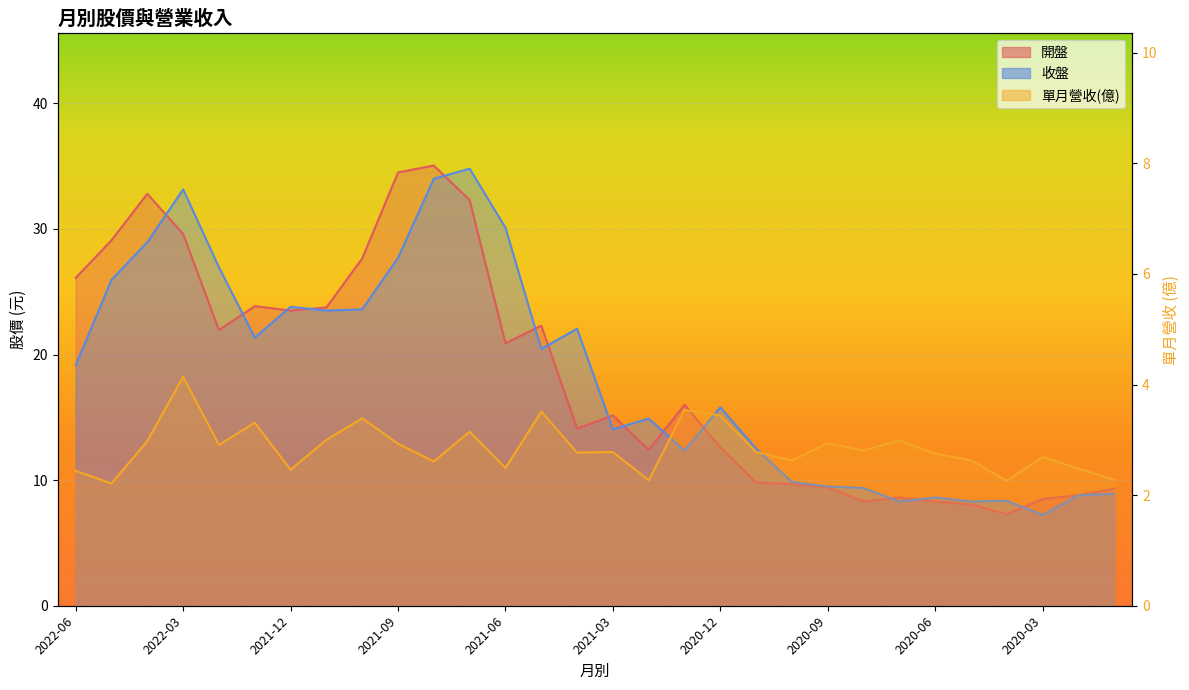

At which category is the sum across all series the highest?

2021-08